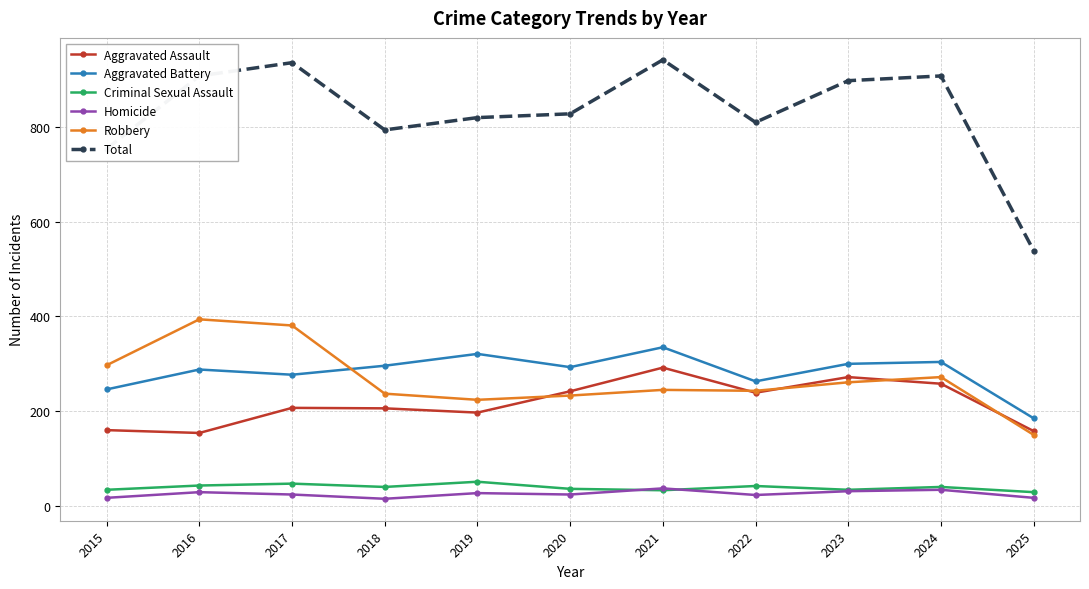

At how many categories does at least one series exceed 427?

11